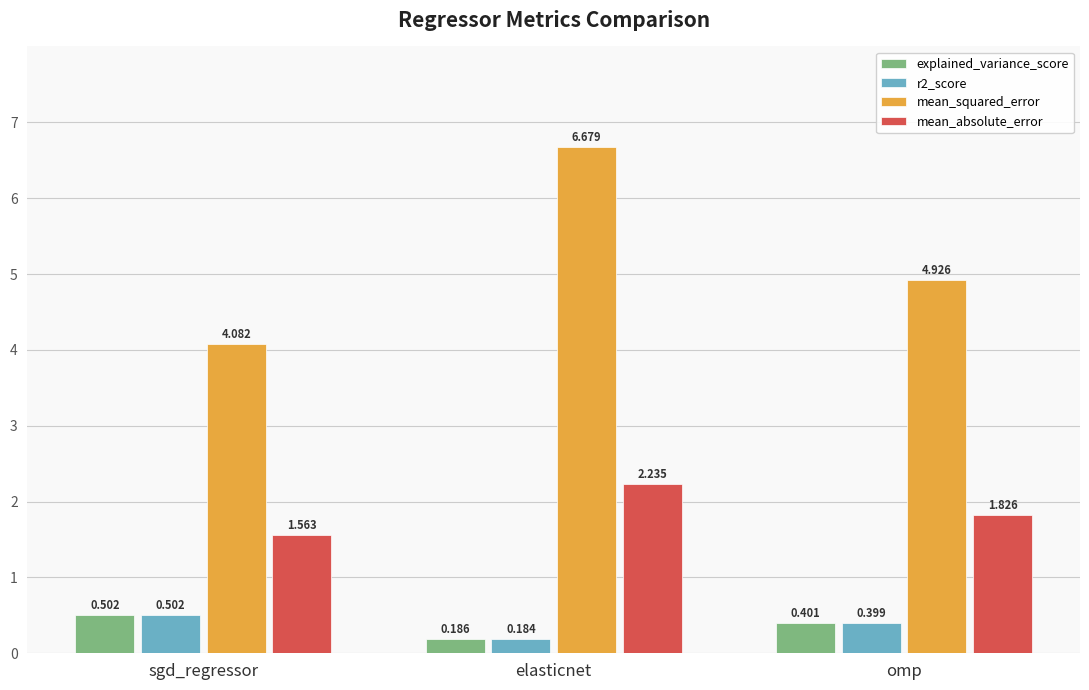

Between sgd_regressor and elasticnet, which series saw the biggest shift?

mean_squared_error